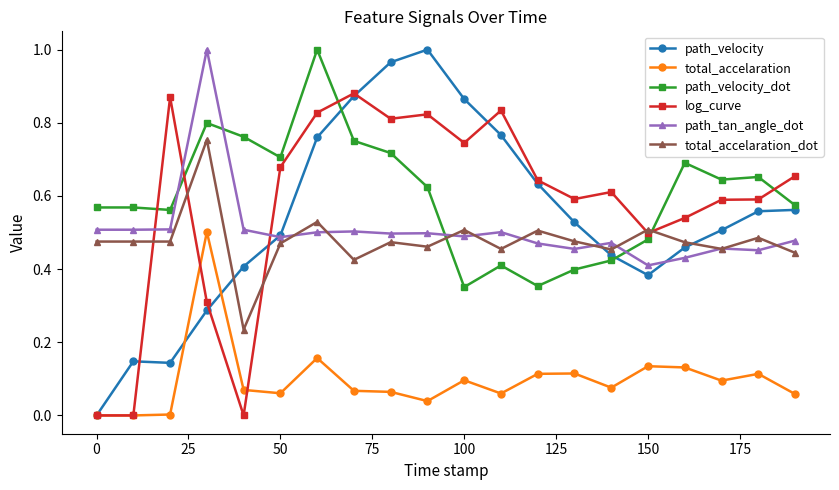

True or false: path_tan_angle_dot and total_accelaration cross at least once.

False